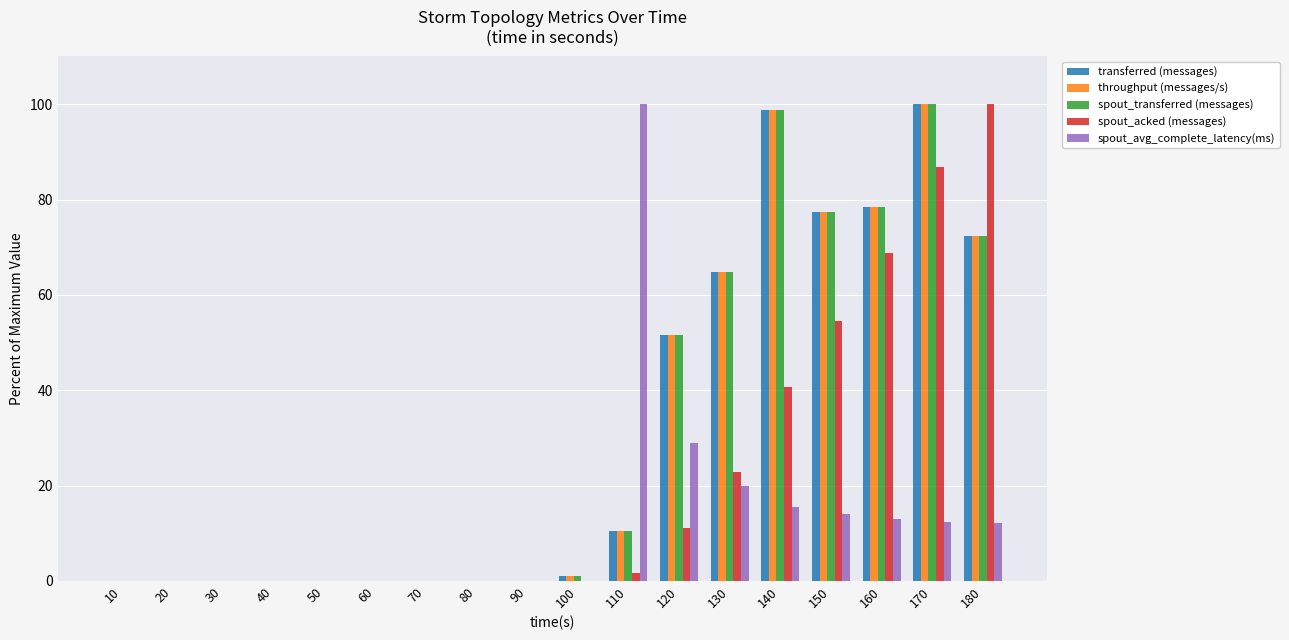

Where is throughput (messages/s) nearest to the value 50?

120